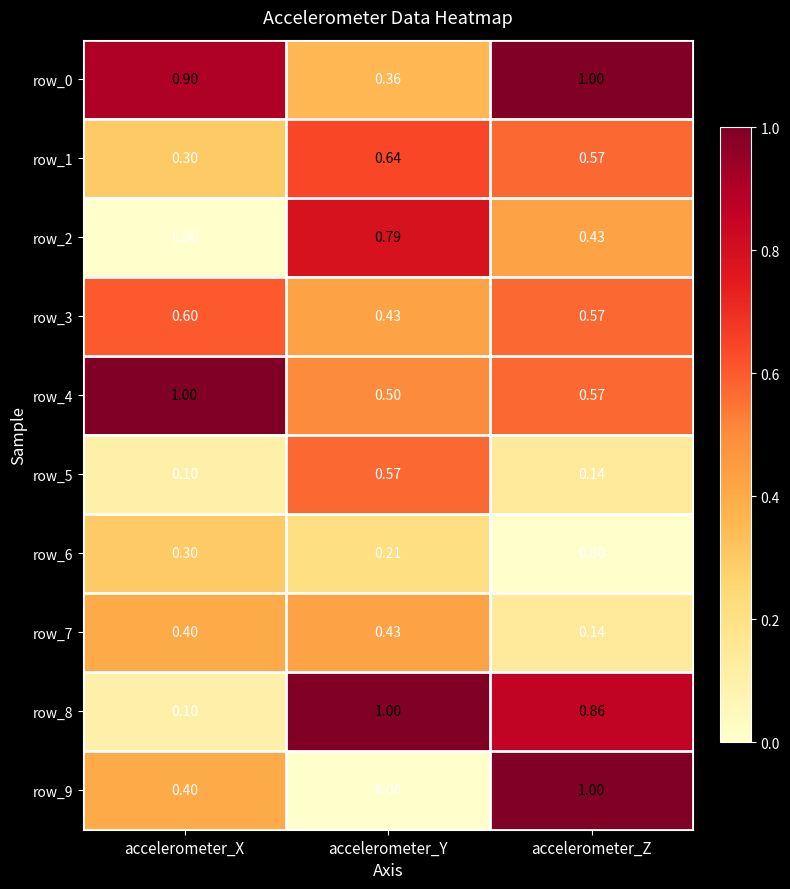

What is the difference between the highest and lowest values at accelerometer_Z?

1.0